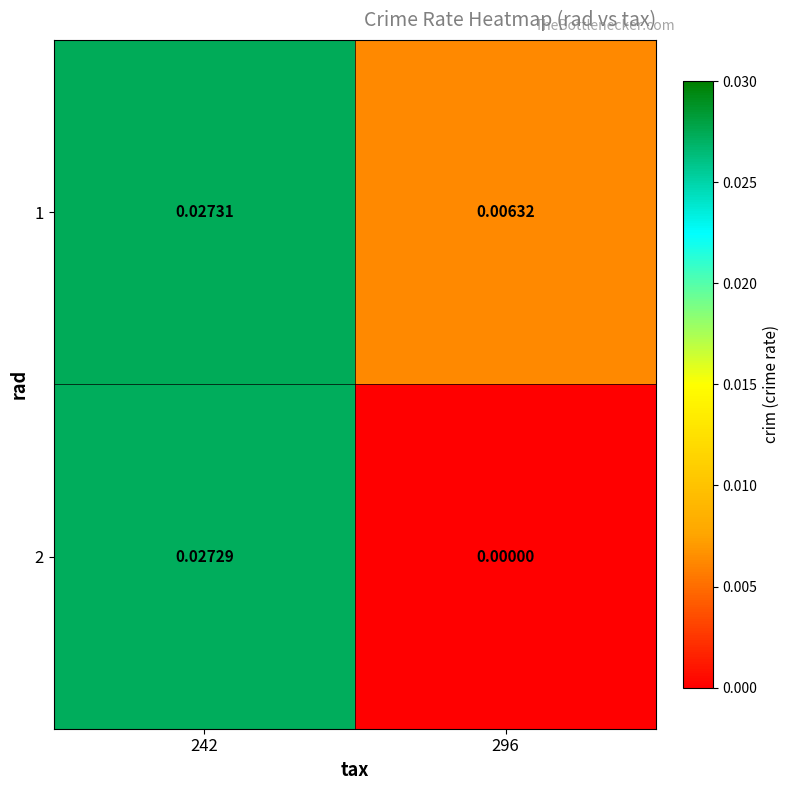

How many data points in 2 are above 0?

1